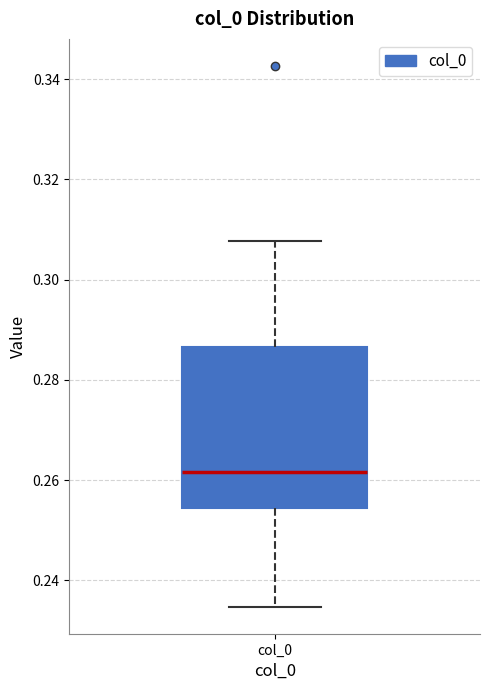

Read this box plot against the y-axis: the position of the median line, the range covered by the box, and the ends of both whiskers. The values are not printed on the chart, so give them approximately, as read against the axis.

median 0.262, box 0.254 to 0.286, whiskers 0.234 to 0.308